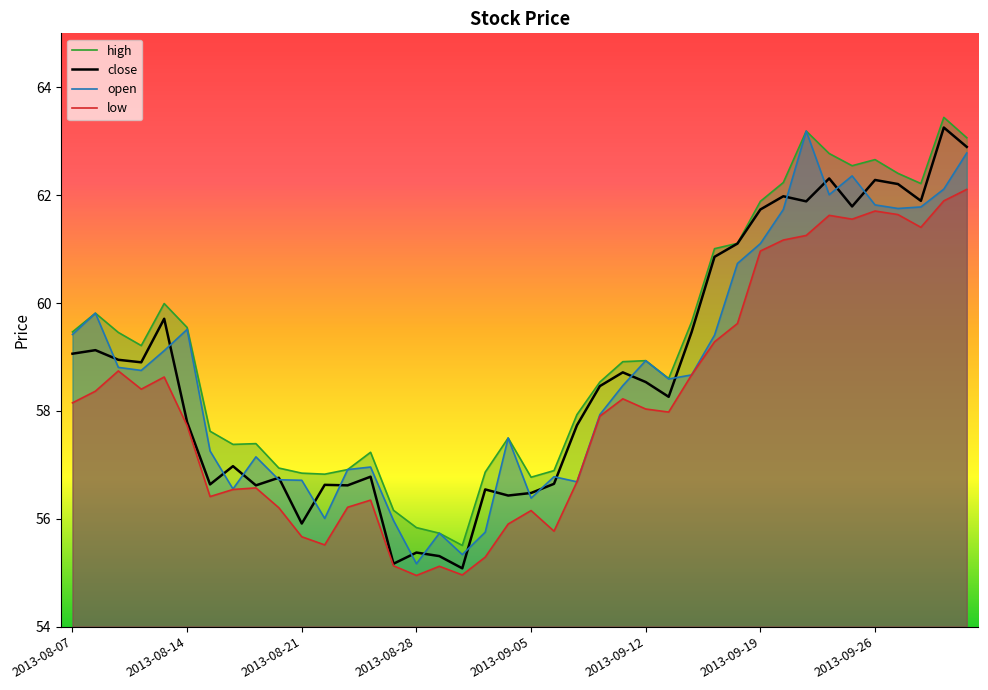

What is the total value across all series at 2013-08-14?

234.6